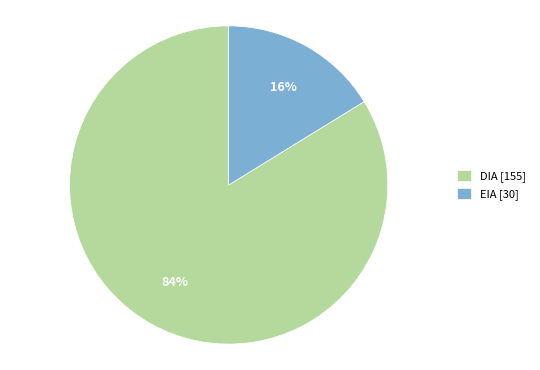

The DIA slice represents 78% of the pie. True or false?

False